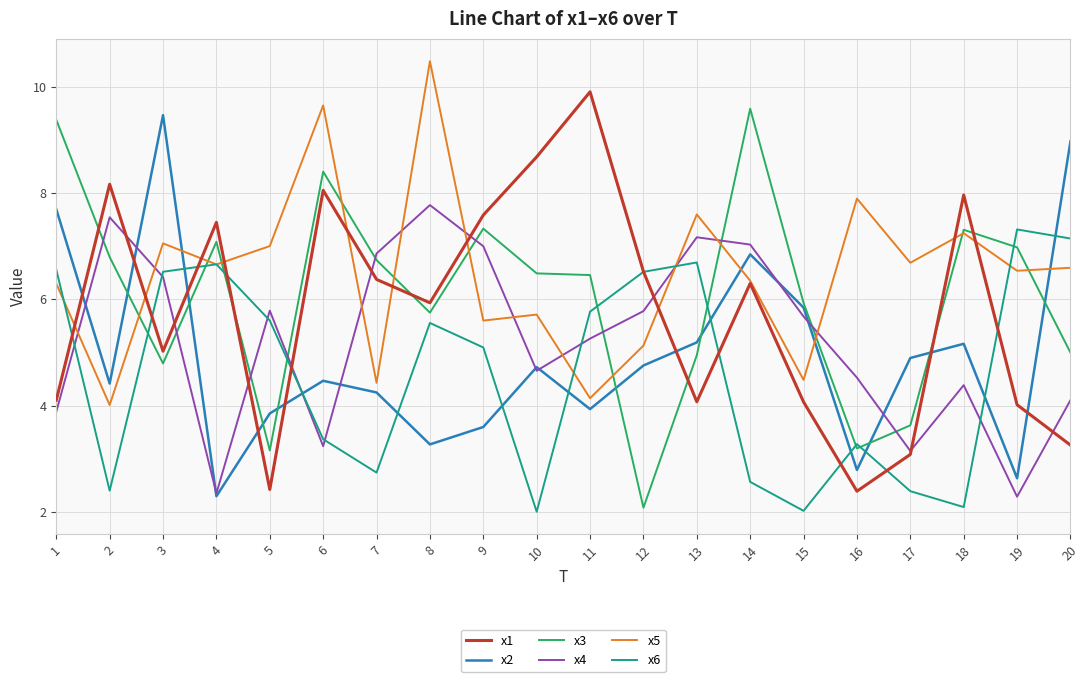

What is the approximate value of x4 at 9?

7.0